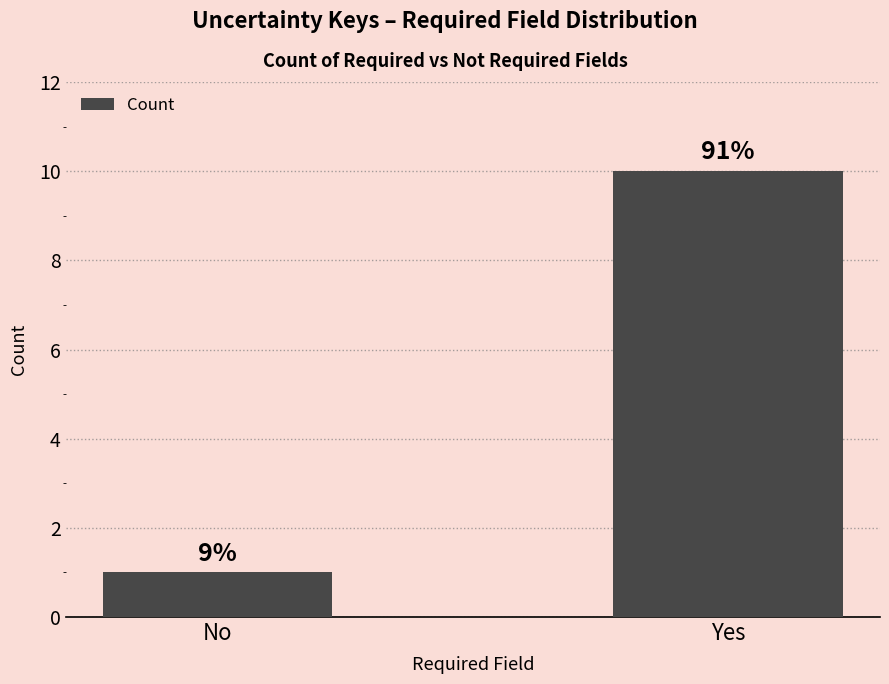

Reading left to right, transcribe all the data shown in this chart.

No=1	Yes=10